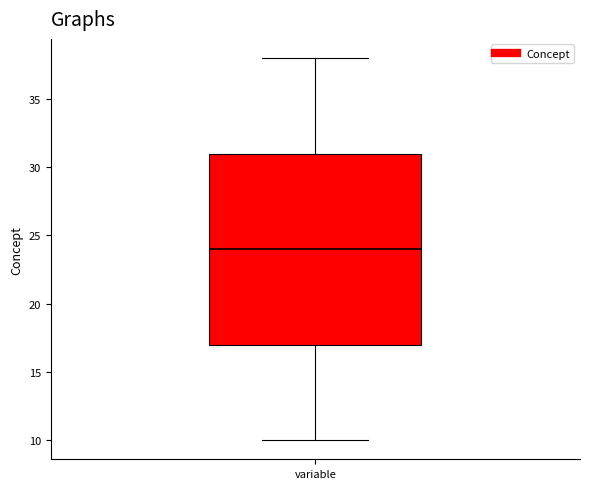

Read this box plot against the y-axis: the position of the median line, the range covered by the box, and the ends of both whiskers. The values are not printed on the chart, so give them approximately, as read against the axis.

median 24, box 17 to 31, whiskers 10 to 38